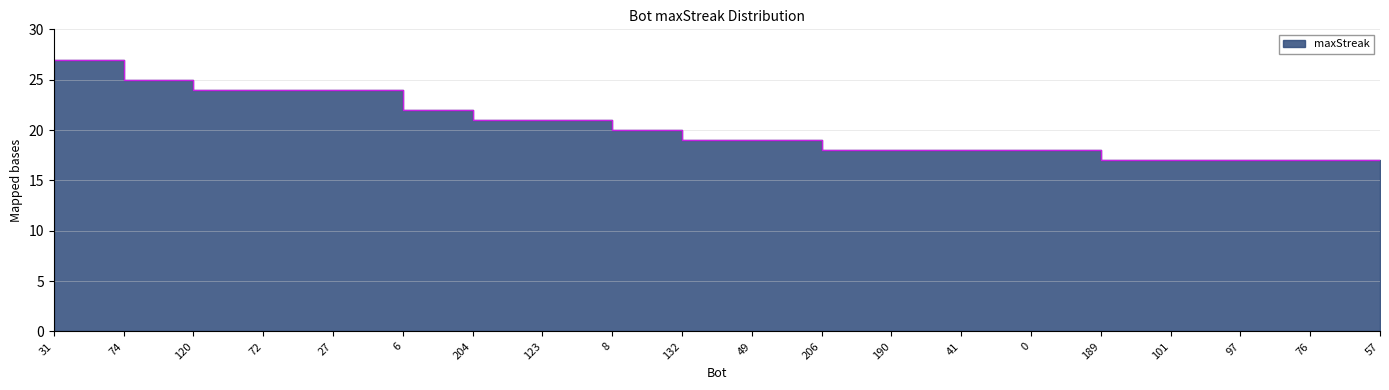

Does the chart display data point markers on the line(s)?

No